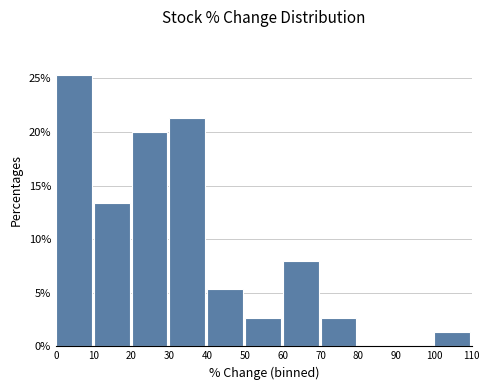

What is the height of the bar covering 20 to 30 on the x-axis? The values are not printed on the chart, so give them approximately, as read against the axis.

20.0